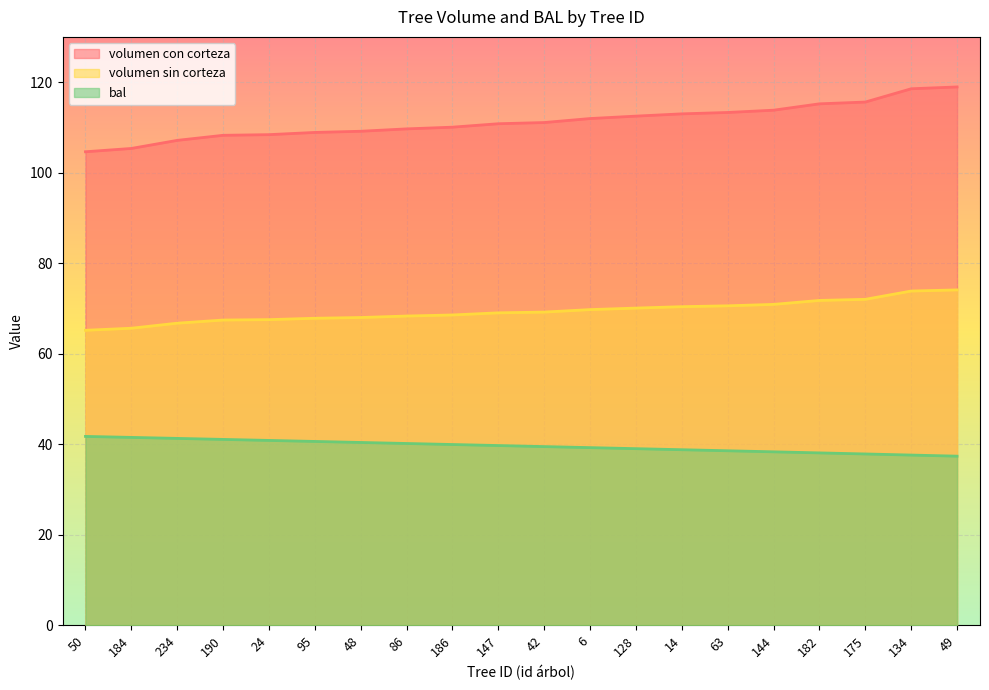

What is the difference between the second highest and second lowest values in the bal series?

3.9